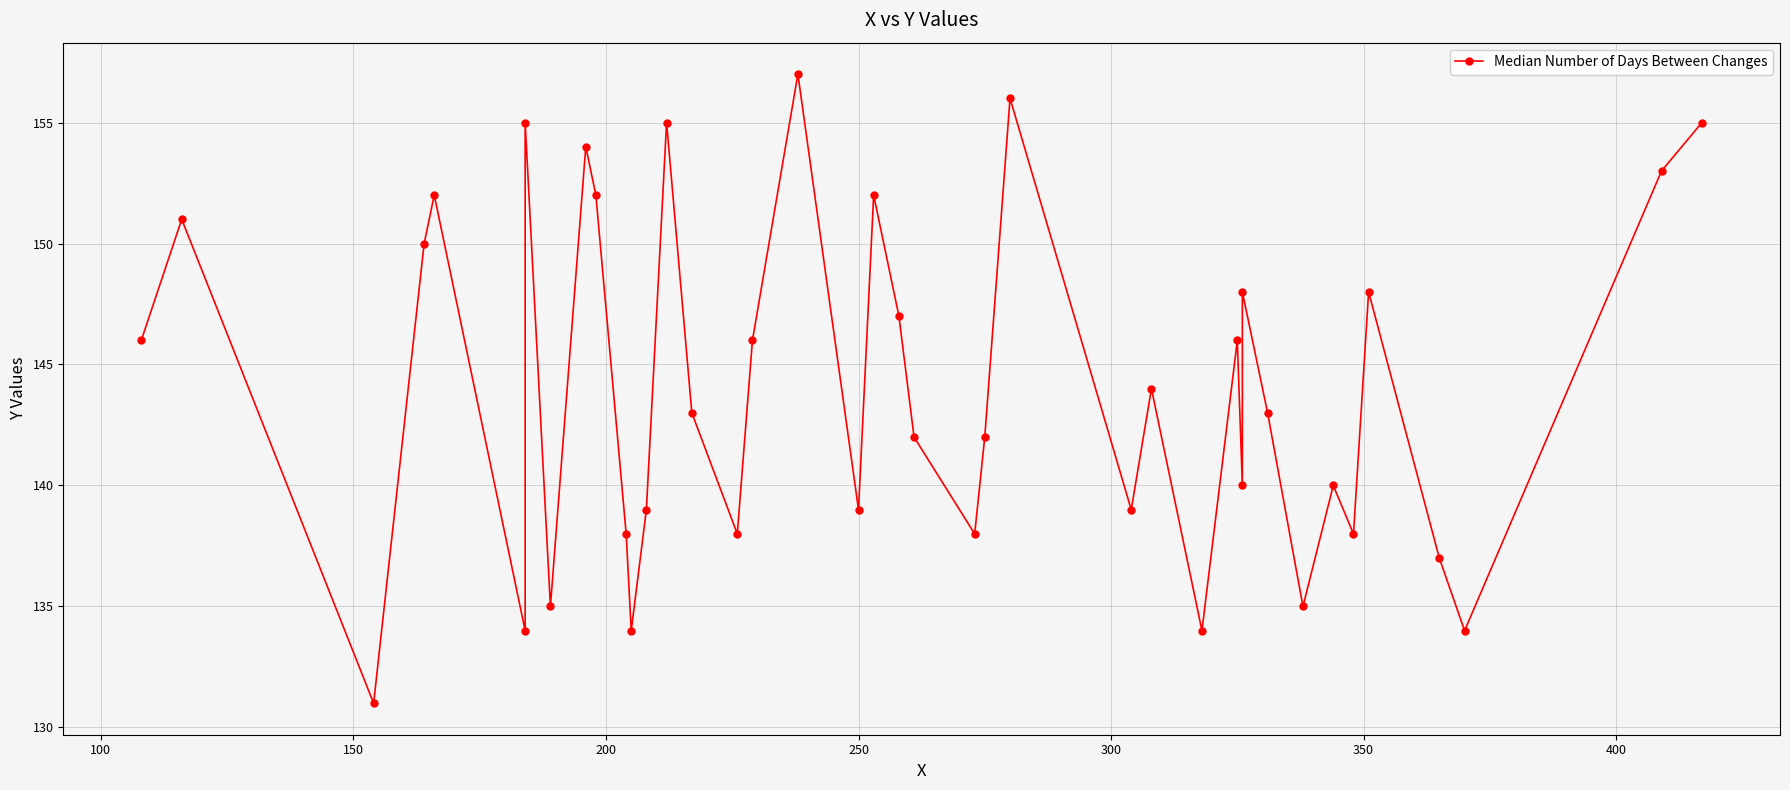

Count the number of categories in the chart.

40